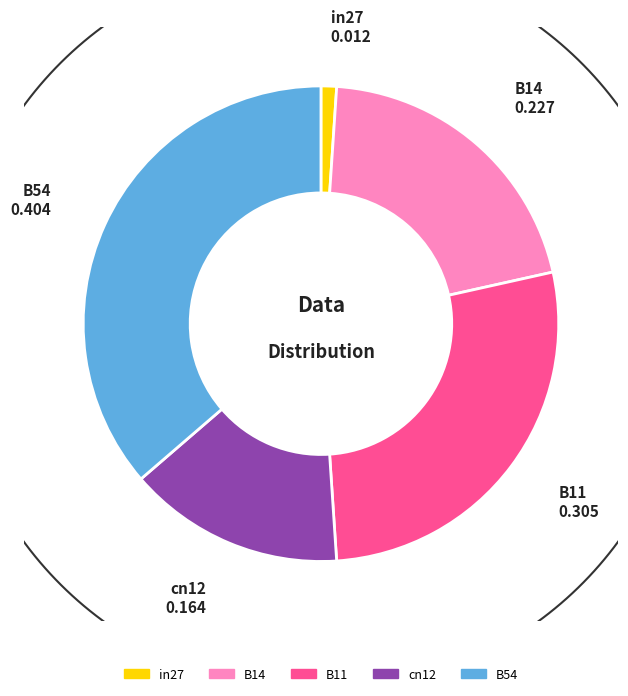

To the nearest percent, what portion does in27 represent?

1%